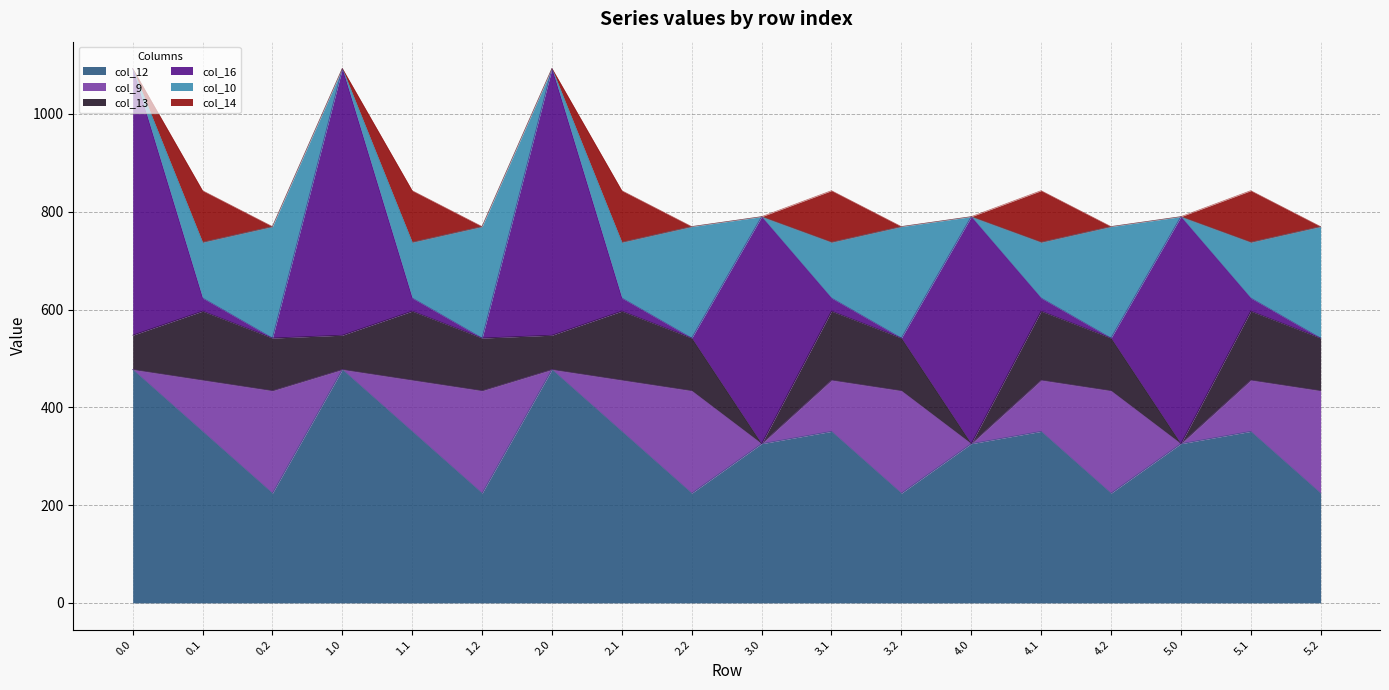

Is the value of col_12 at 2.2 greater than the value of col_10 at 4.1?

Yes